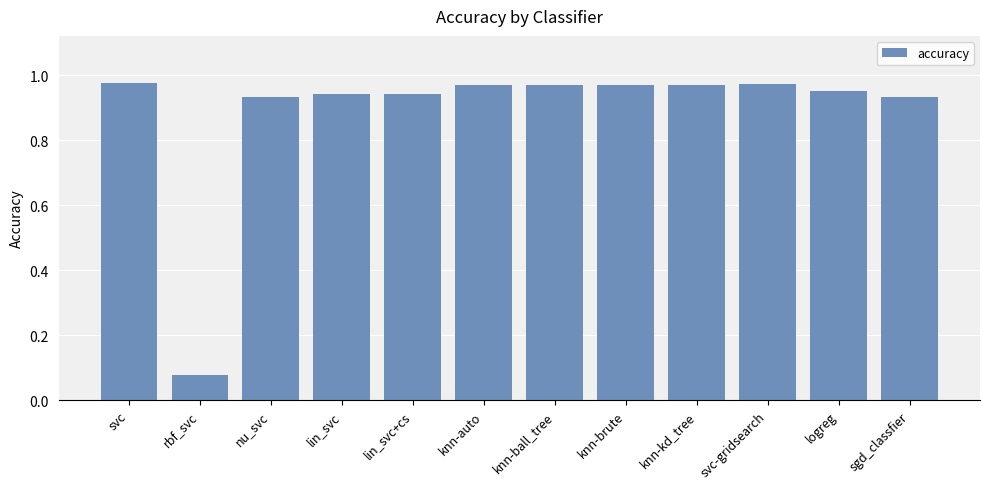

Is it true that the value at svc-gridsearch is 0.5?

False